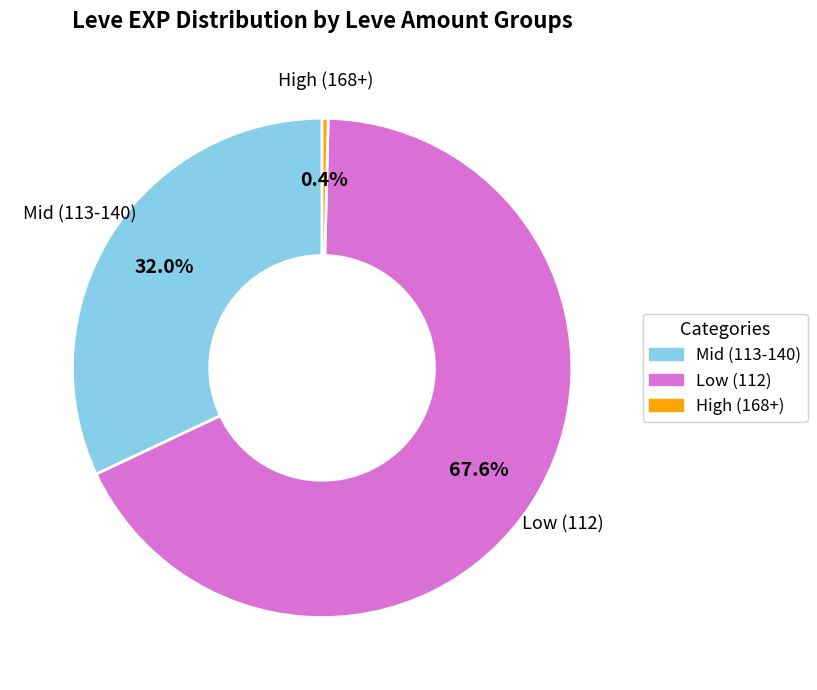

Does any single category account for the majority?

Yes